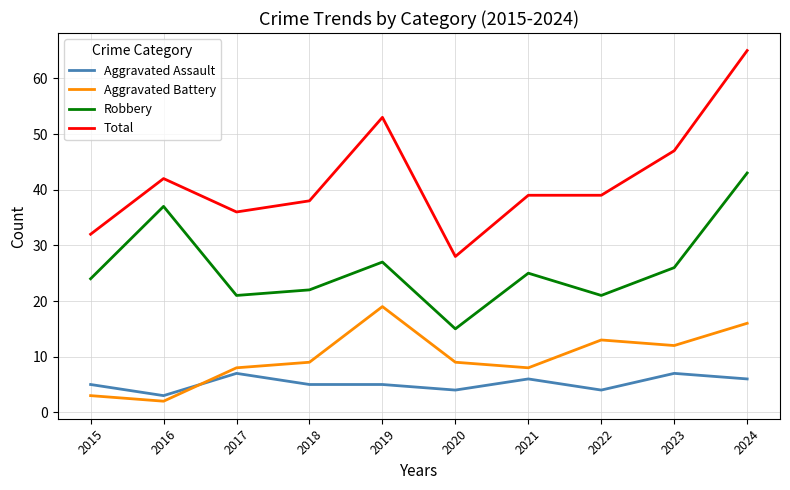

Is it true that Total equals 8 at 2020?

False